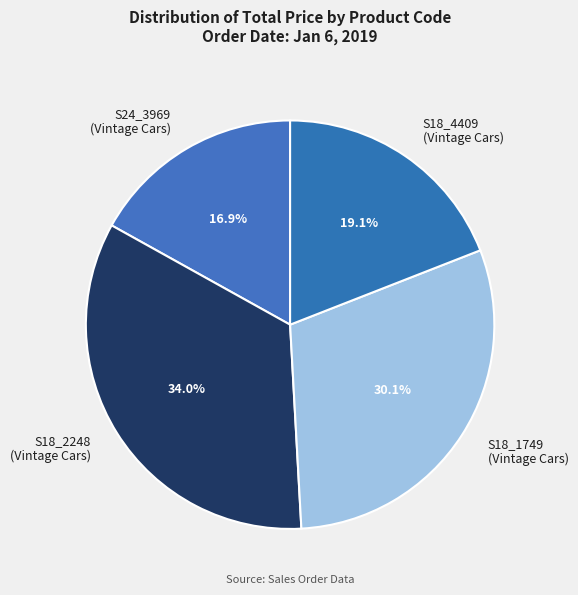

Does any single category account for the majority?

No